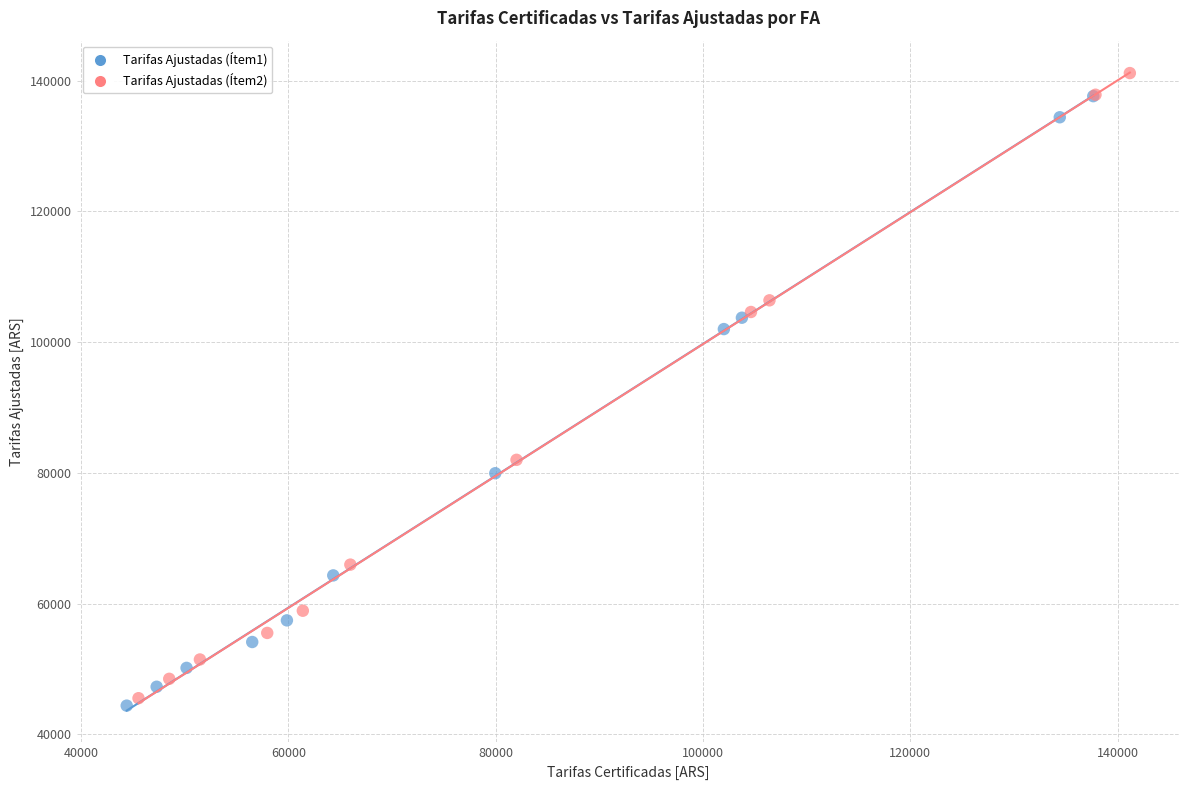

Which series has the largest Y range (max minus min)?

Tarifas Ajustadas (Ítem2)